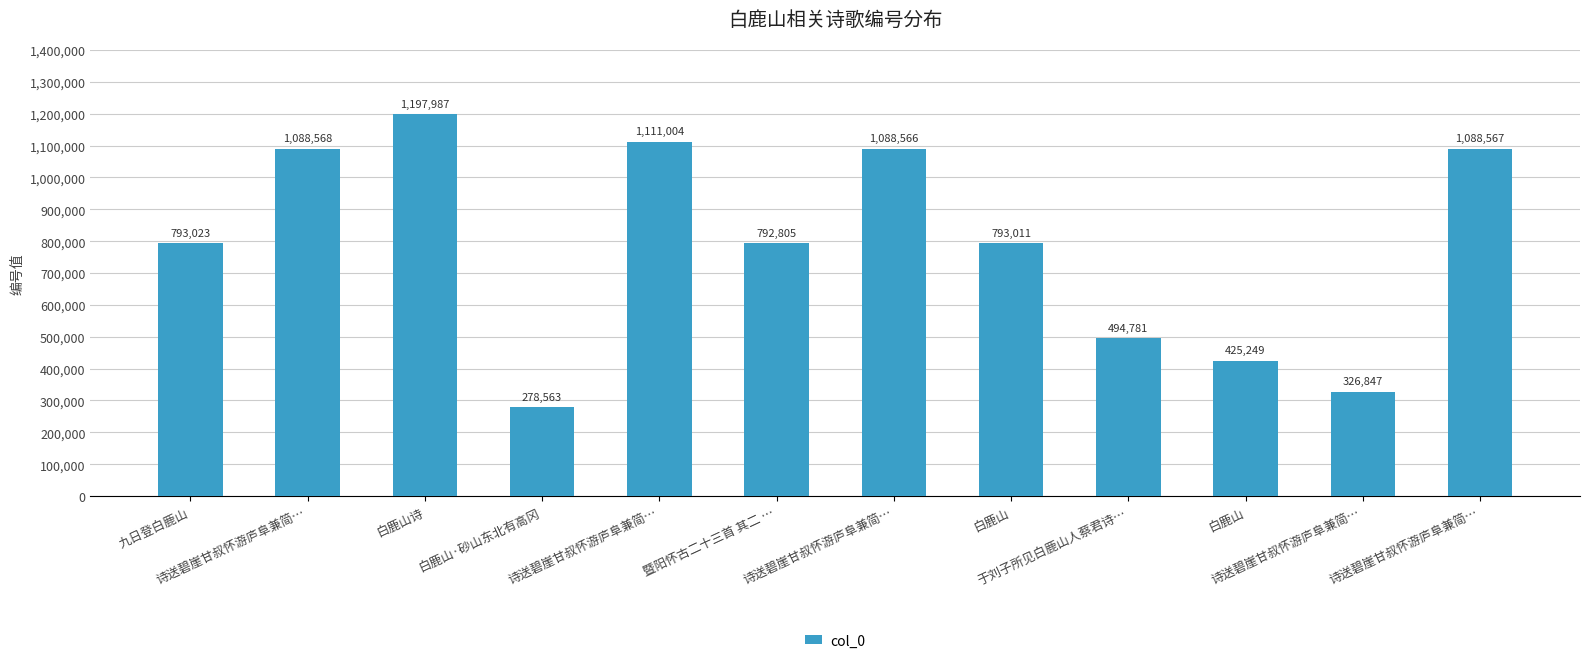

Is it true that the value at 诗送碧崖甘叔怀游庐阜兼简… is 1088567?

True